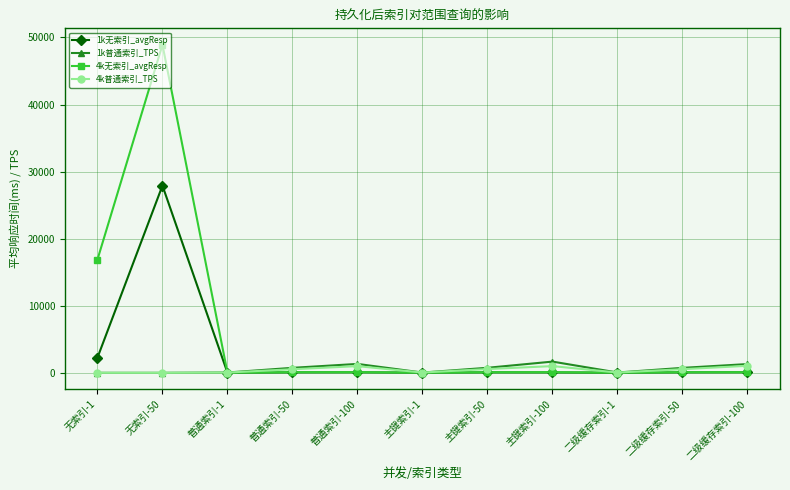

Which series has the largest range (max minus min)?

4k无索引_avgResp